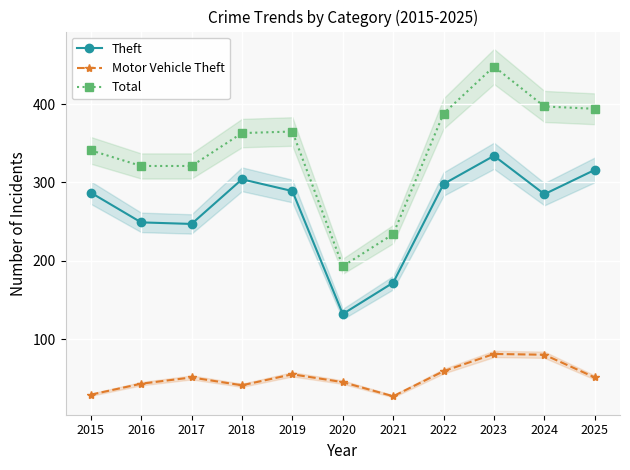

Is it true that Theft equals 247 at 2017?

True